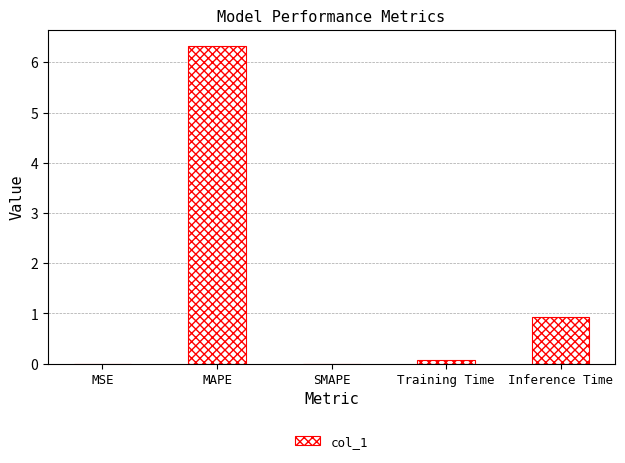

Count the number of categories in the chart.

5